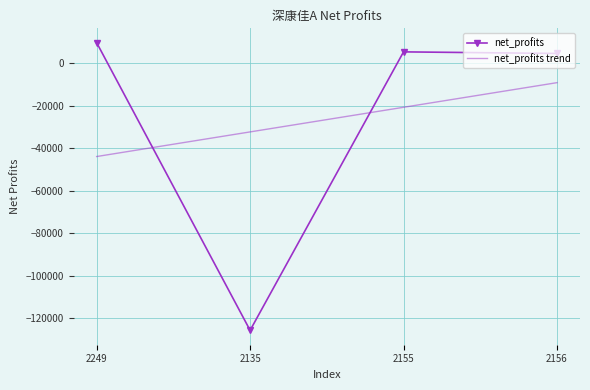

How many values in the net_profits trend series exceed -20794?

1